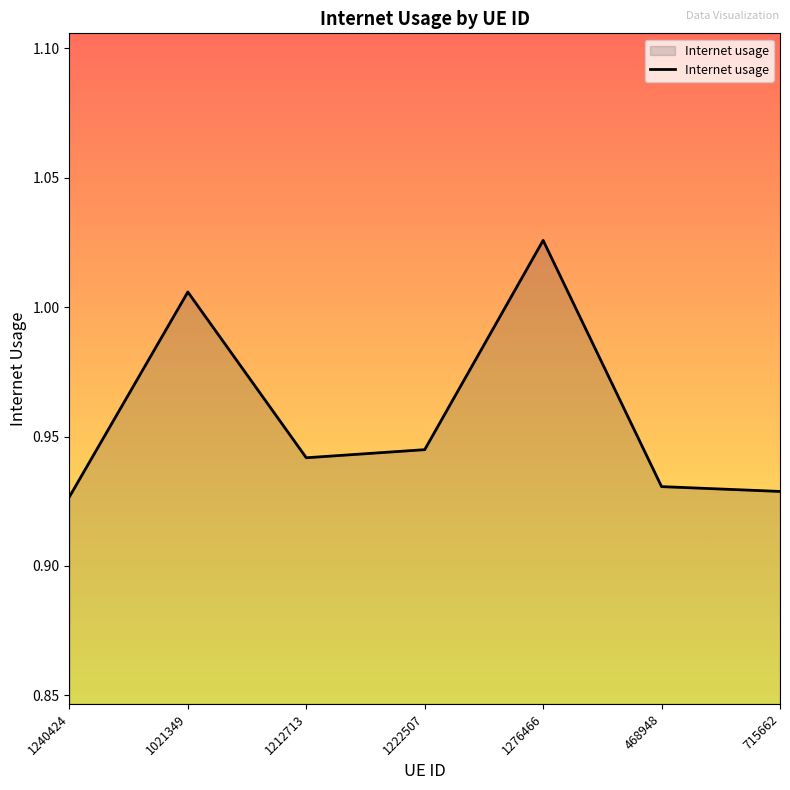

What position from the right is 1240424?

7